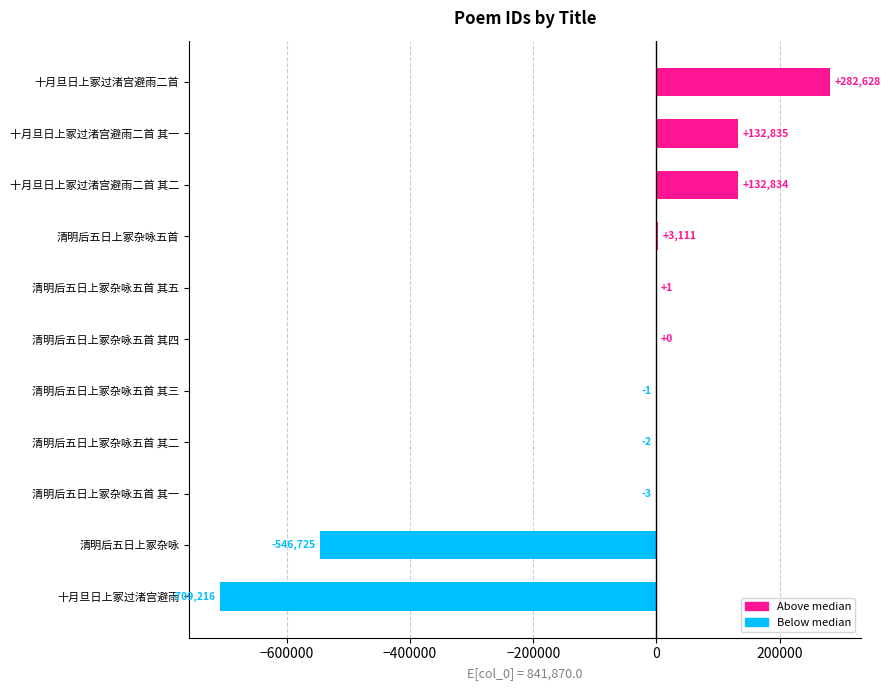

Reading bottom to top, extract all data points from this chart.

十月旦日上冢过渚宫避雨=-709216	清明后五日上冢杂咏=-546725	清明后五日上冢杂咏五首 其一=-3	清明后五日上冢杂咏五首 其二=-2	清明后五日上冢杂咏五首 其三=-1	清明后五日上冢杂咏五首 其四=0	清明后五日上冢杂咏五首 其五=1	清明后五日上冢杂咏五首=3111	十月旦日上冢过渚宫避雨二首 其二=132834	十月旦日上冢过渚宫避雨二首 其一=132835	十月旦日上冢过渚宫避雨二首=282628